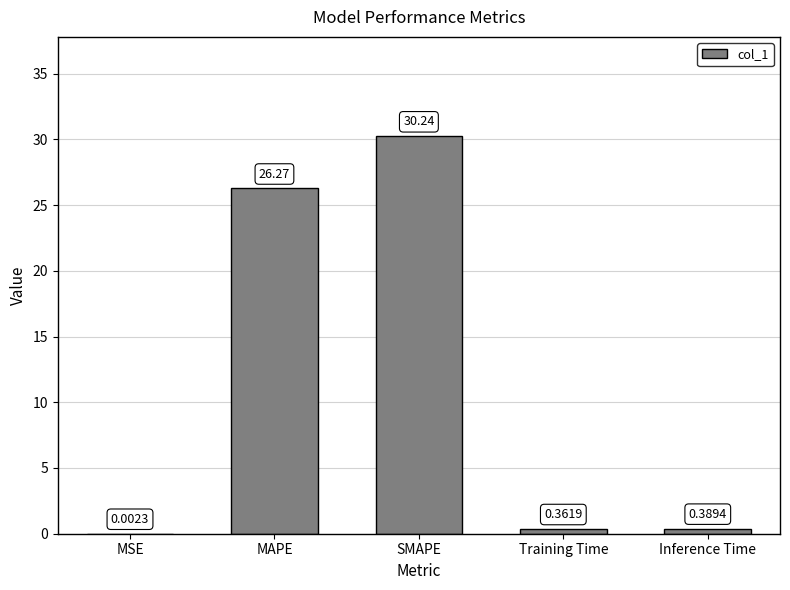

What value does the data have at SMAPE?

30.2